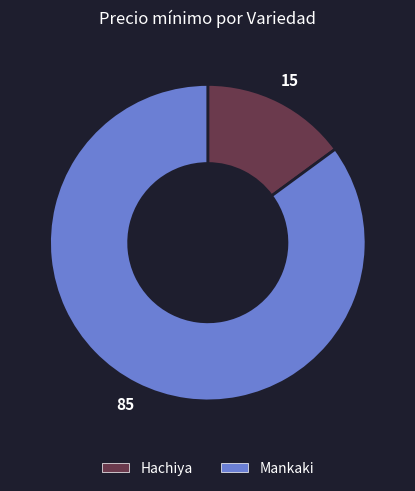

Which category has the biggest portion of the pie?

Mankaki